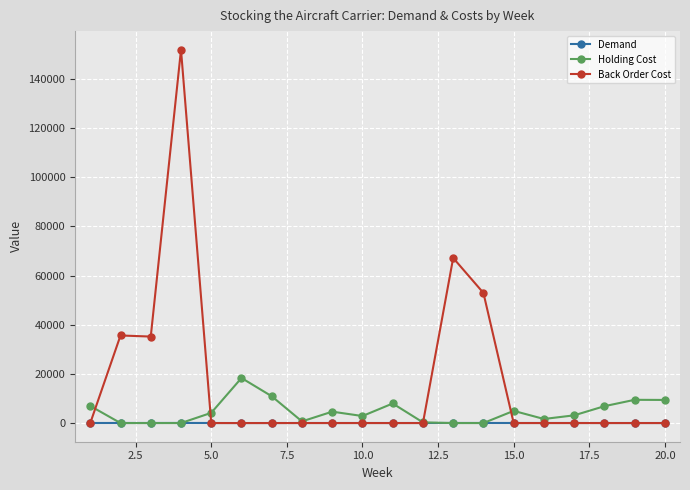

What is the difference between the second highest and minimum values in the Holding Cost series?

10913.5